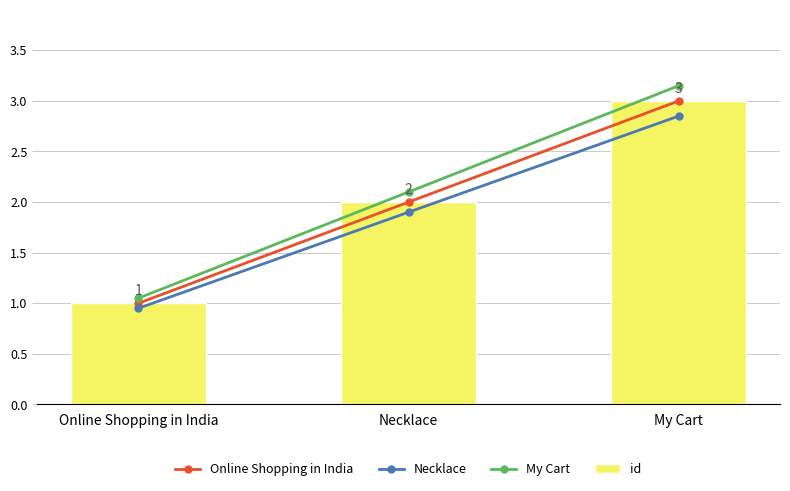

Is the value of Necklace at Necklace greater than the value of Online Shopping in India at Online Shopping in India?

Yes